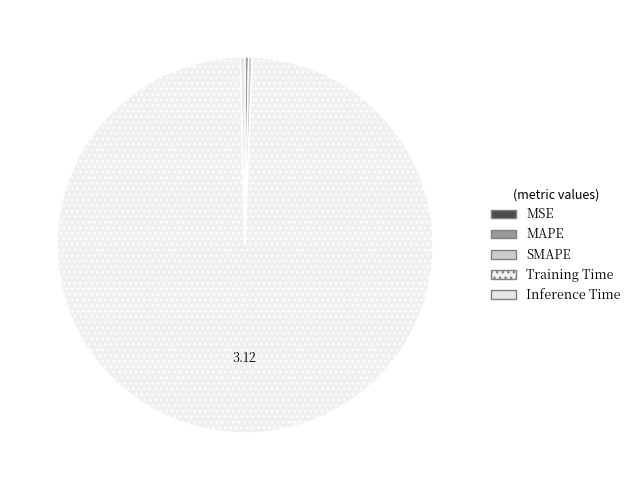

Combined, do MSE and MAPE account for over 50%?

No